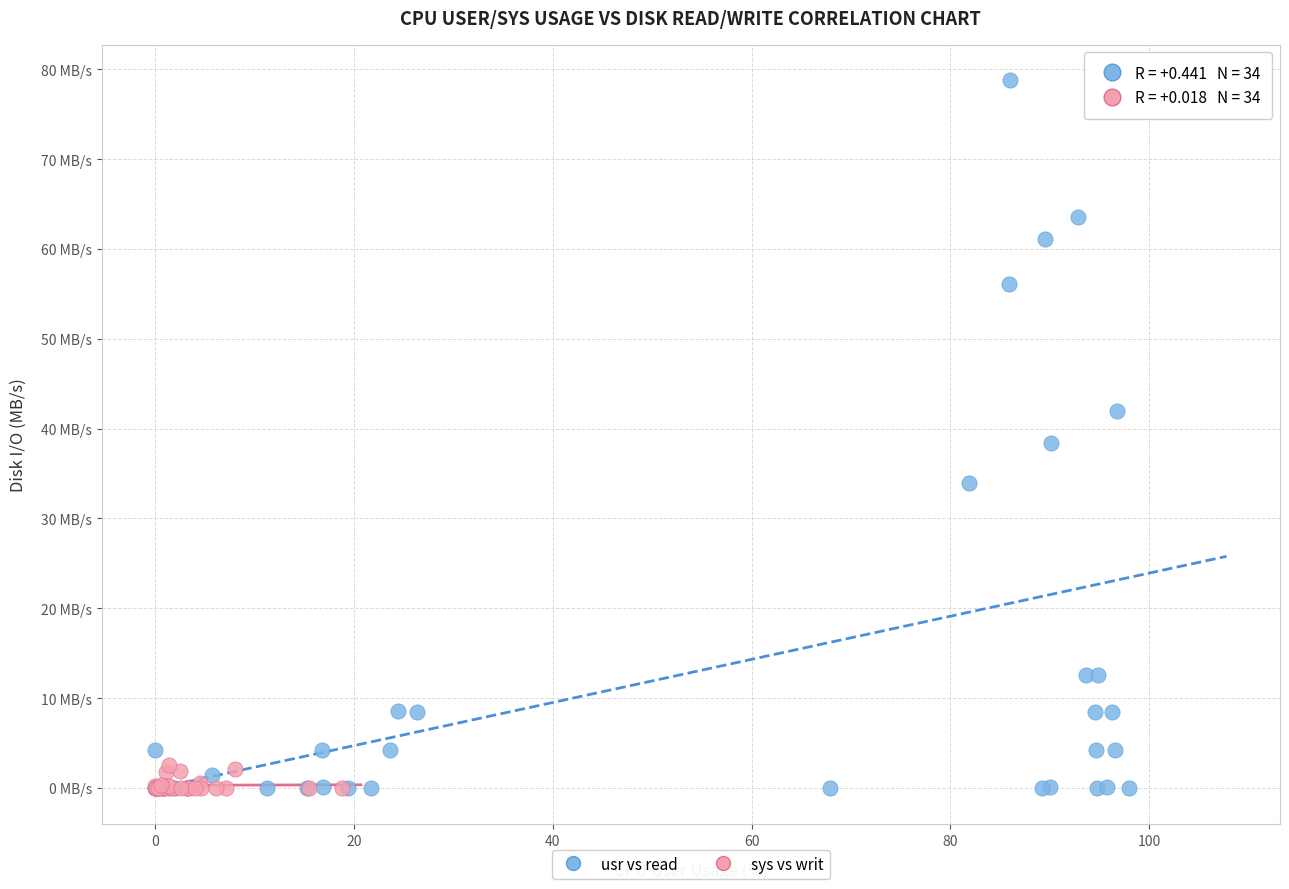

What are all the series names shown in the legend?

usr vs read, sys vs writ